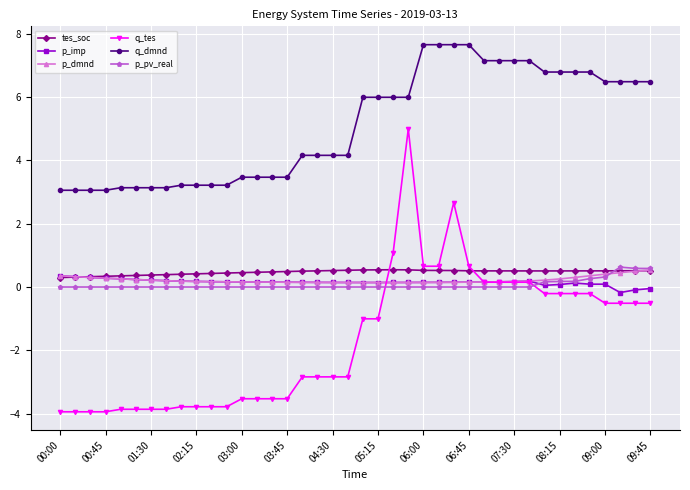

What is the maximum value shown in the chart?

7.7